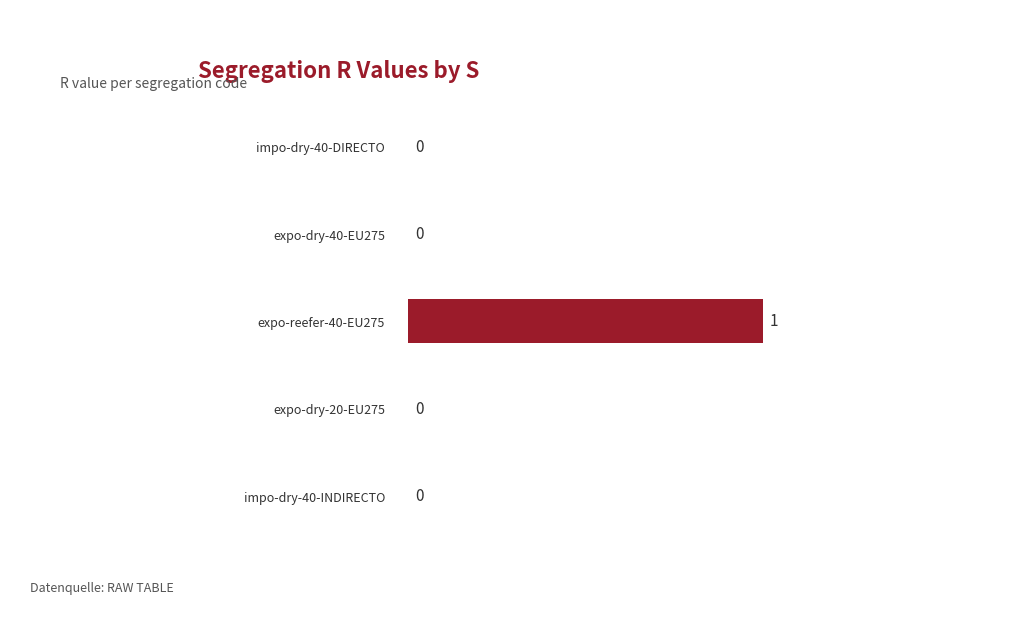

Between expo-reefer-40-EU275 and impo-dry-40-DIRECTO, which is larger?

expo-reefer-40-EU275